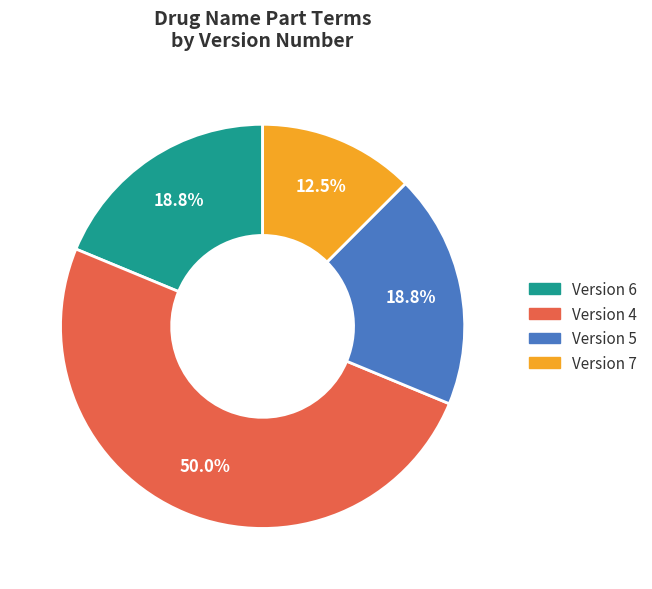

Does Version 7 account for over 50% of the chart?

No